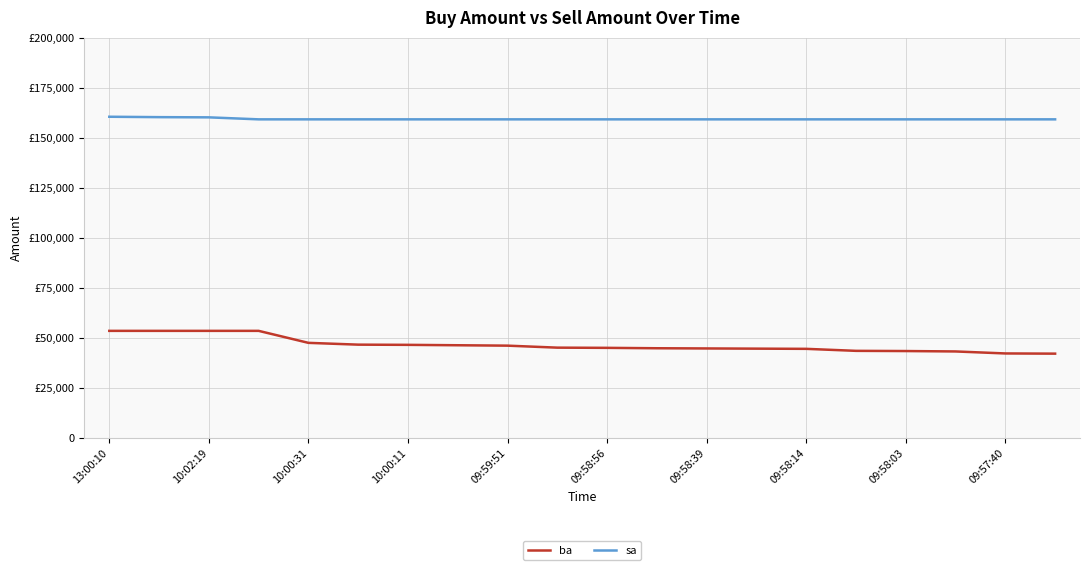

True or false: sa and ba cross at least once.

False